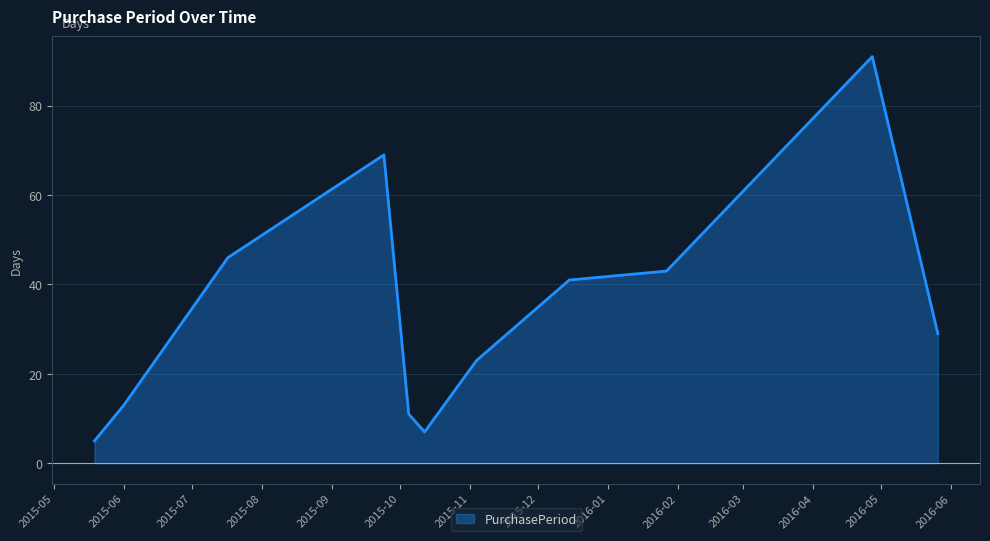

What is the difference between the maximum and minimum values?

86